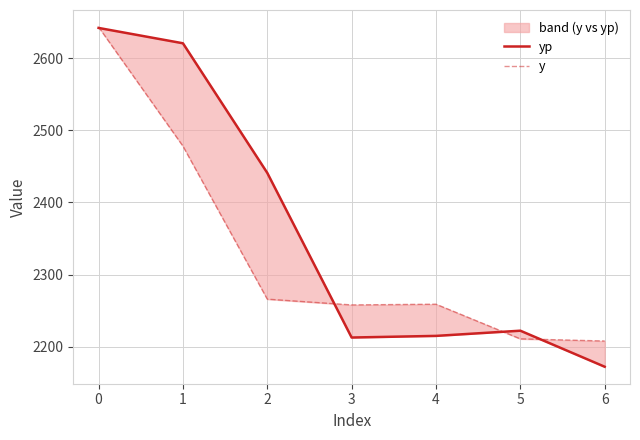

How many data points in yp are less than 2222?

3